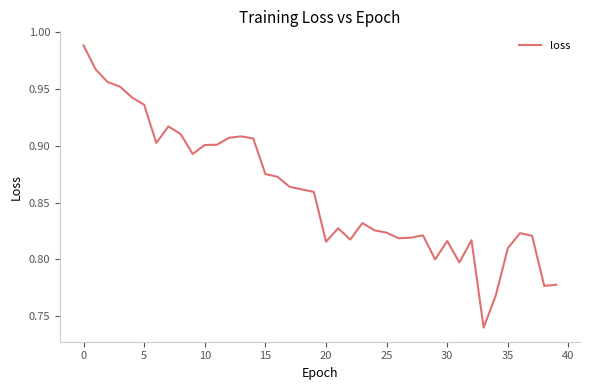

What is the difference between the second highest and minimum values?

0.2